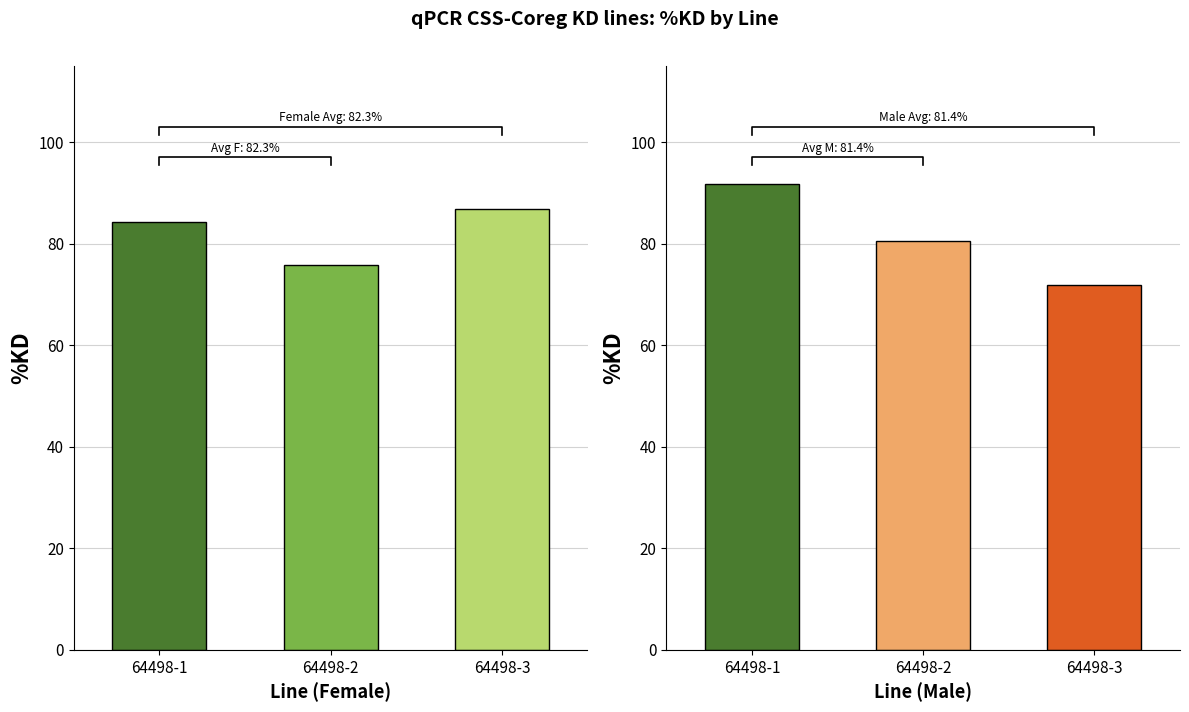

Which has a higher value, 64498-1 or 64498-3?

64498-3